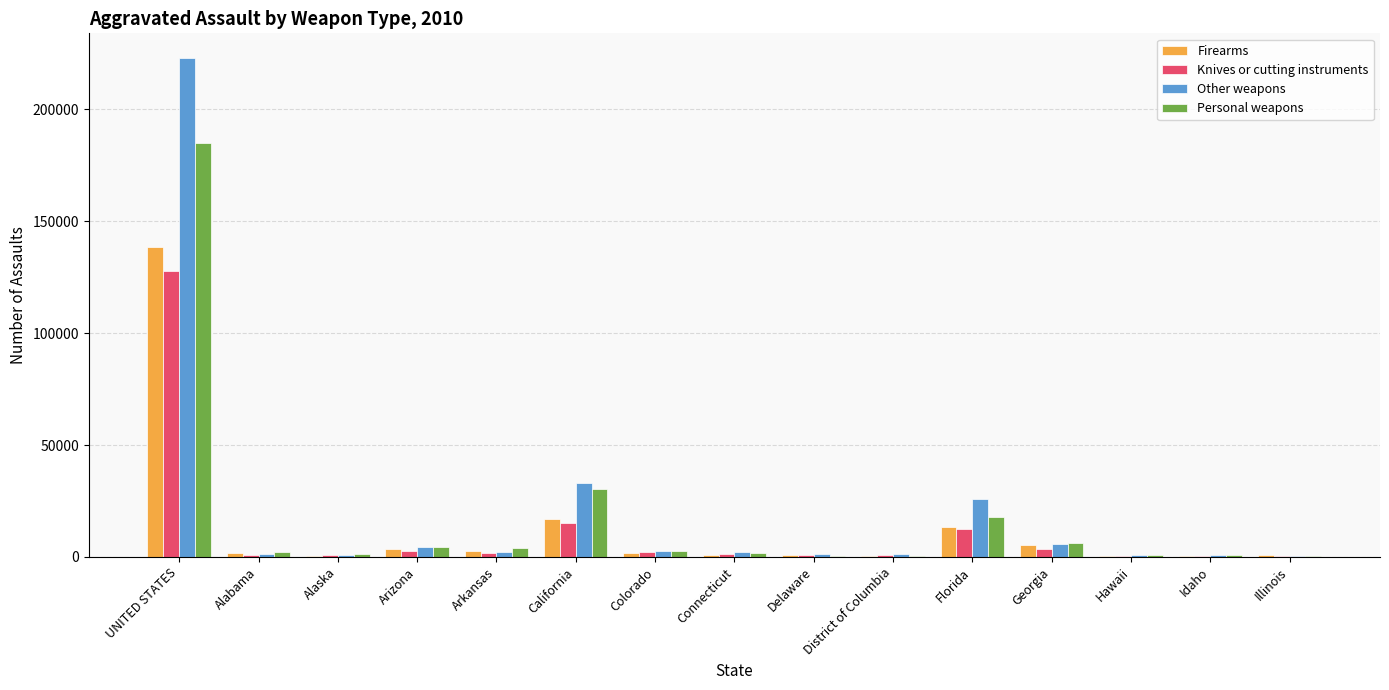

What is the total value across all series at California?

95678